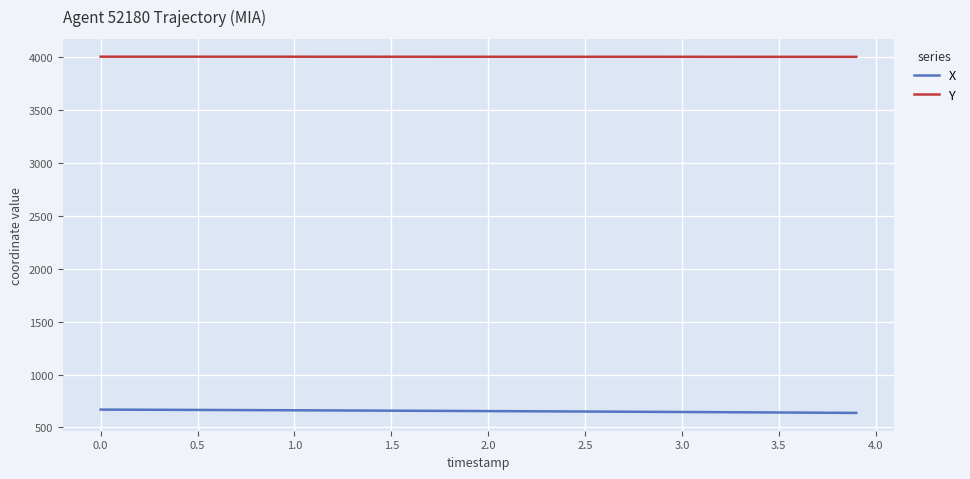

What is the greatest value displayed?

4006.2